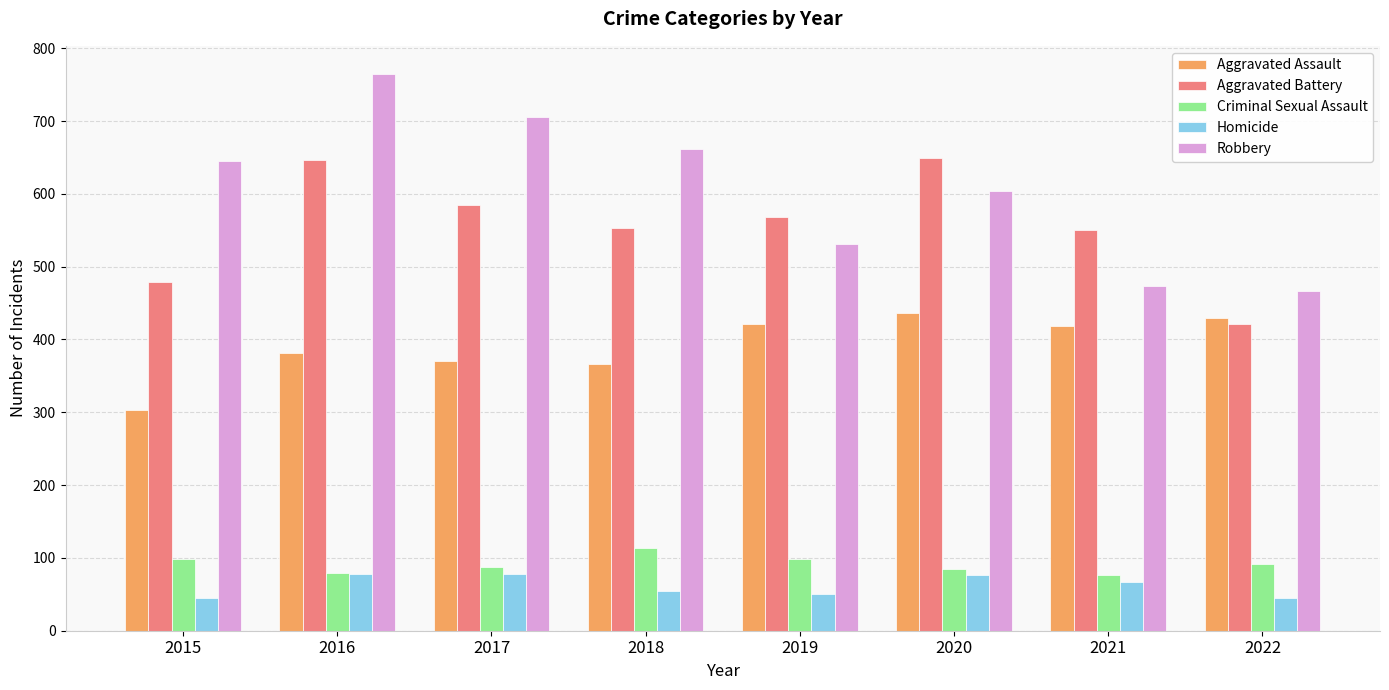

At 2022, list the series in order from largest to smallest.

Robbery, Aggravated Assault, Aggravated Battery, Criminal Sexual Assault, Homicide